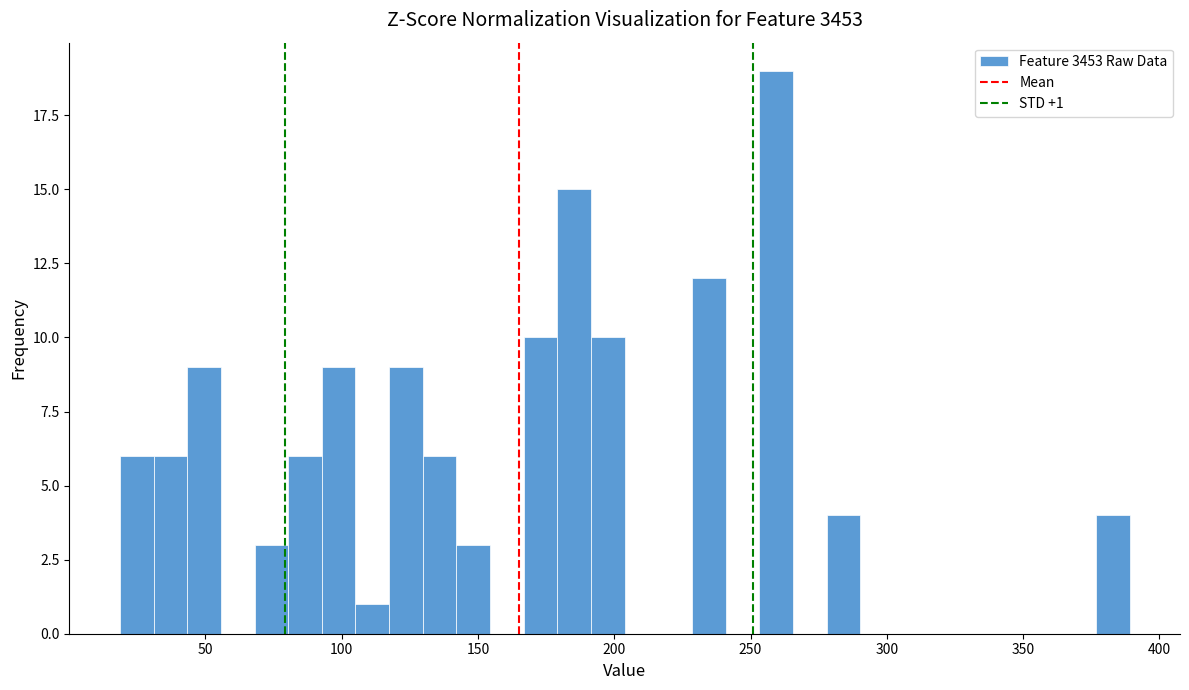

Read against the x-axis, roughly where is the centre of the tallest bar?

260